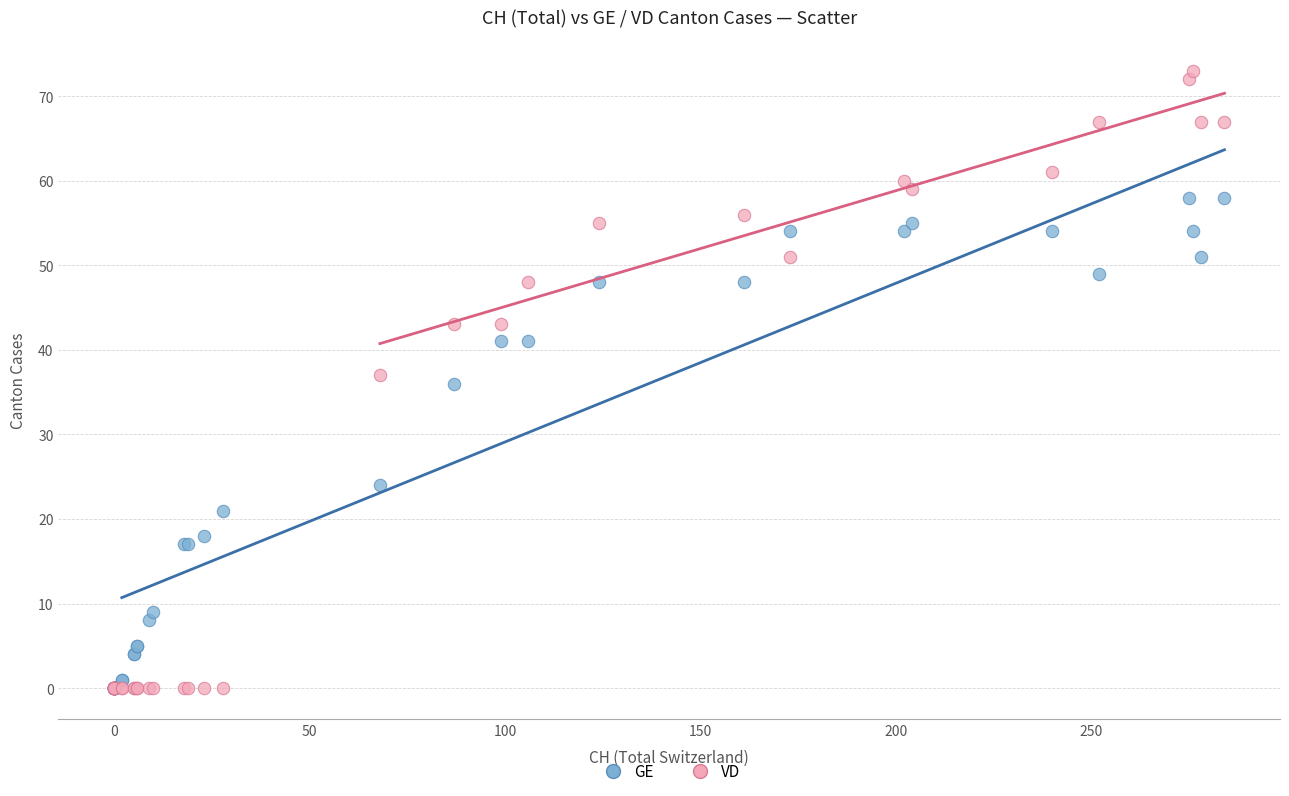

In the GE series, what Y value is closest to 29?

24